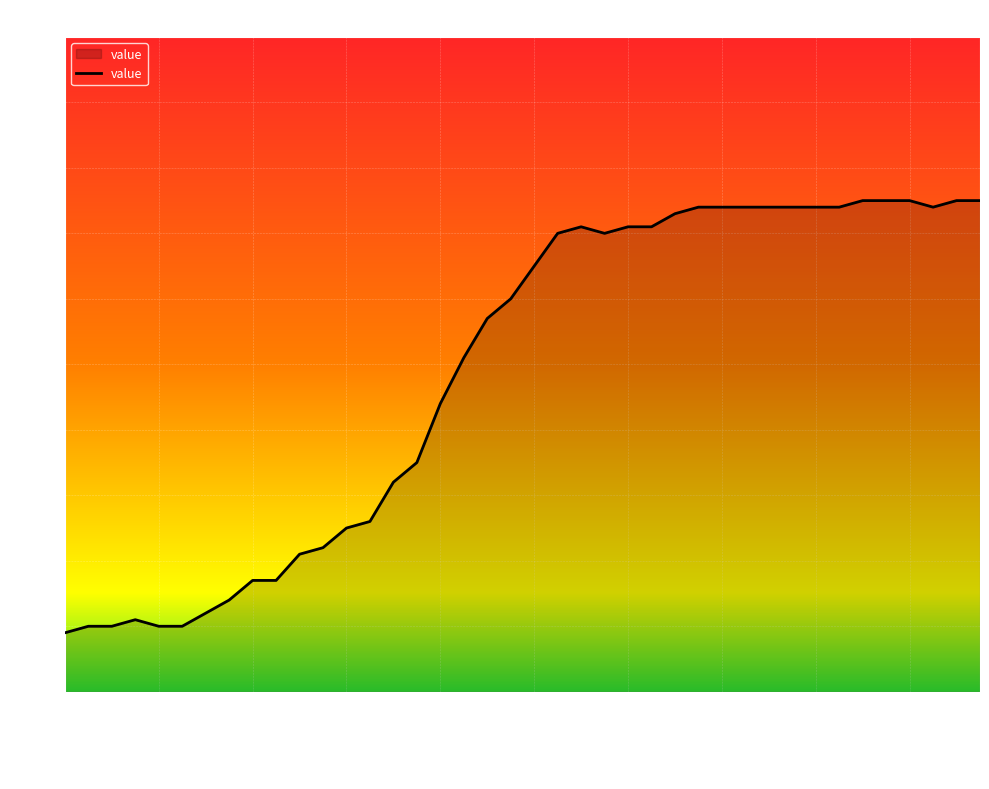

What is the difference between the maximum and minimum values?

66